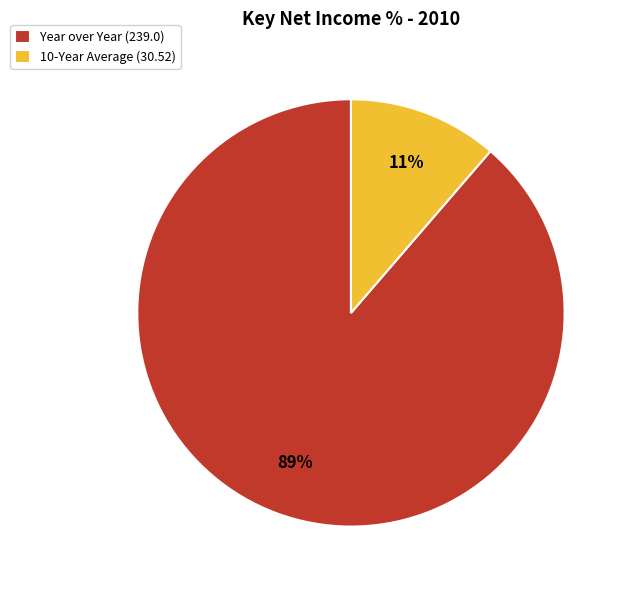

Rank the categories by value from highest to lowest.

Year over Year, 10-Year Average